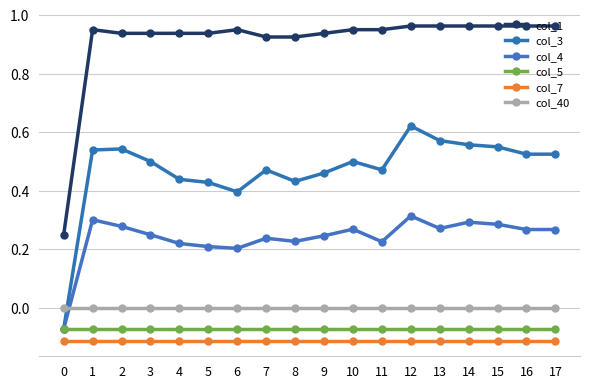

Where is the first local maximum for col_1?

1